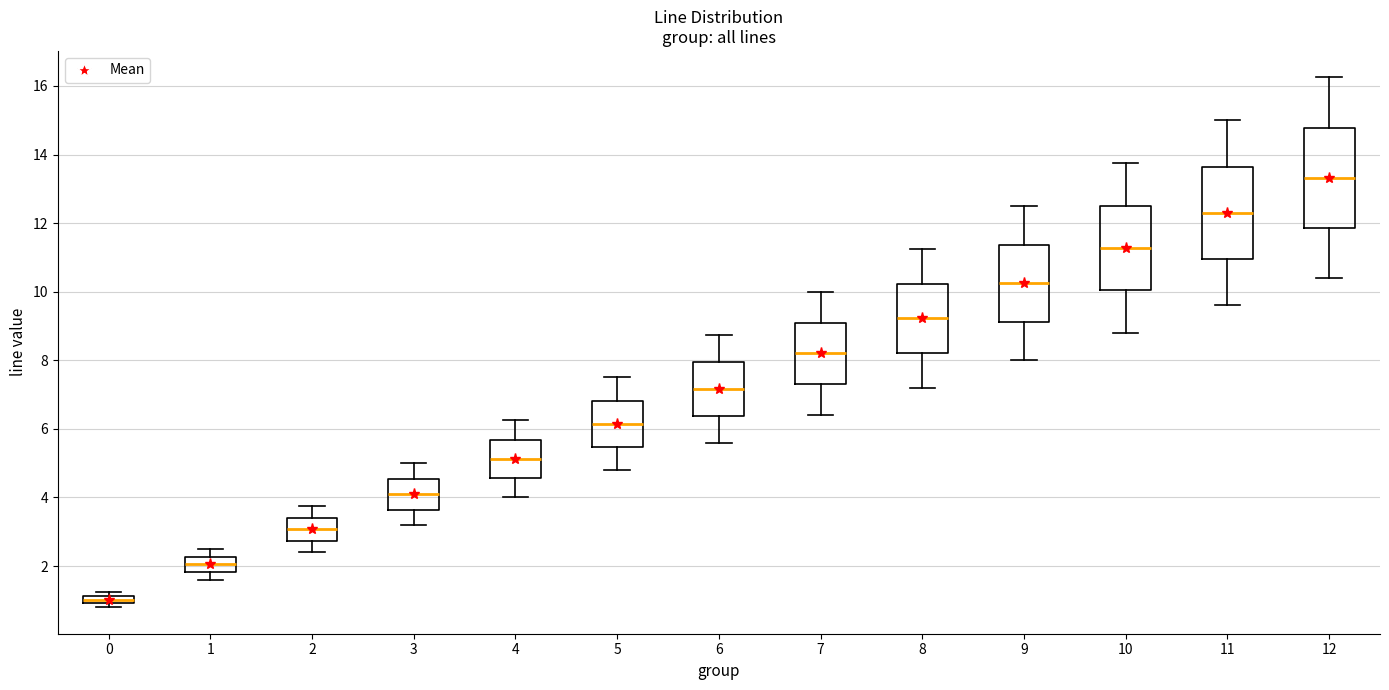

Which box's median line is the lowest?

0